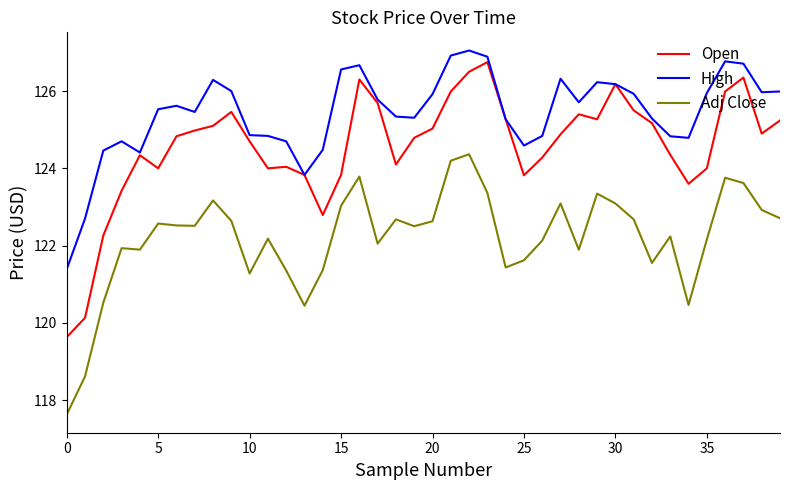

Does the chart display data point markers on the line(s)?

No